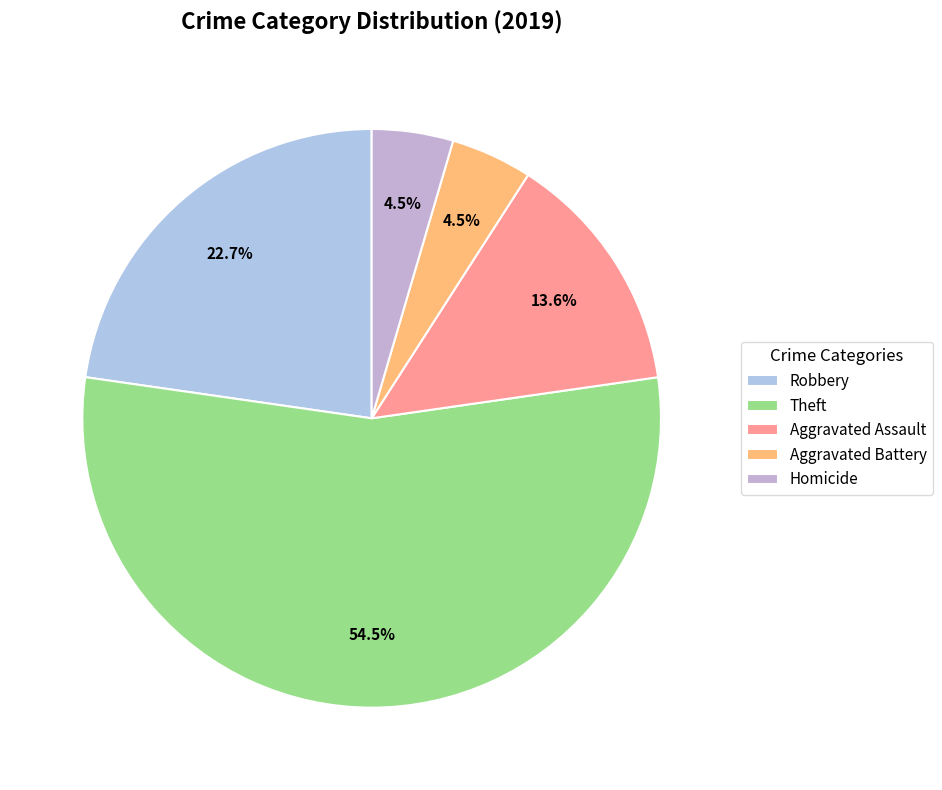

What is the smallest slice in the pie chart?

Aggravated Battery